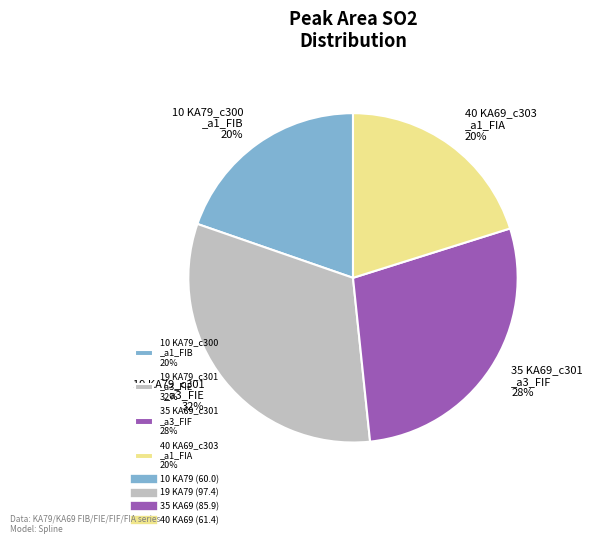

Count the number of slices in the pie.

4